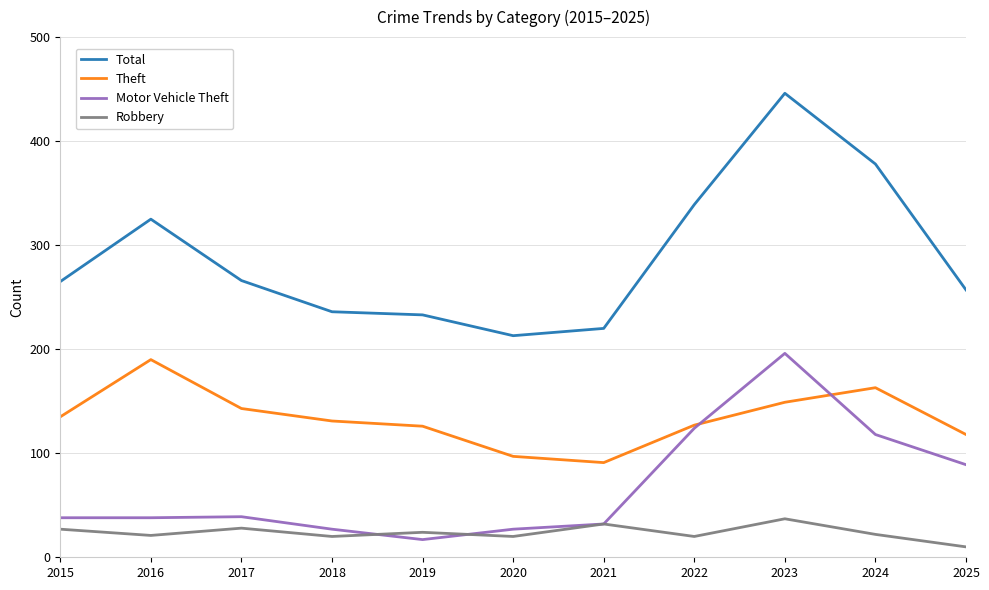

The value of Robbery at 2017 is 28. True or false?

True